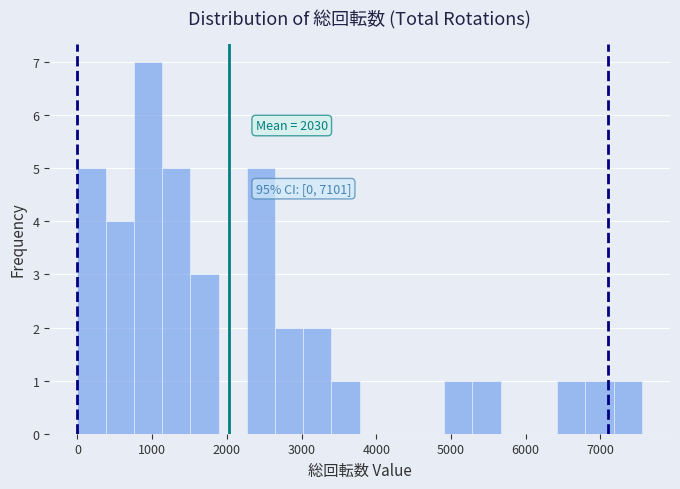

Around what value on the x-axis is the tallest bar? Give the approximate position of its centre, as read against the axis.

900